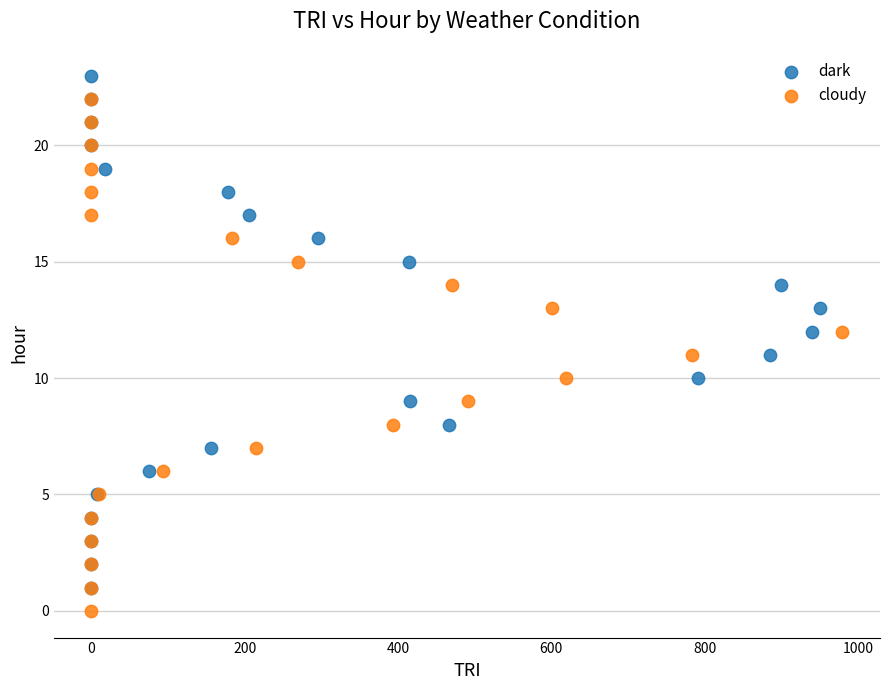

What are all the series names shown in the legend?

dark, cloudy